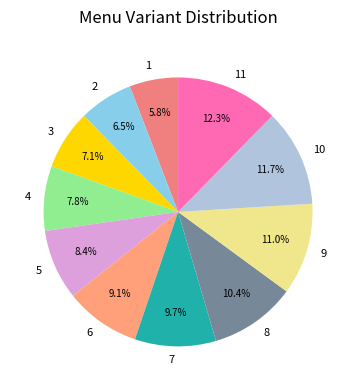

How many segments does this pie chart have?

11